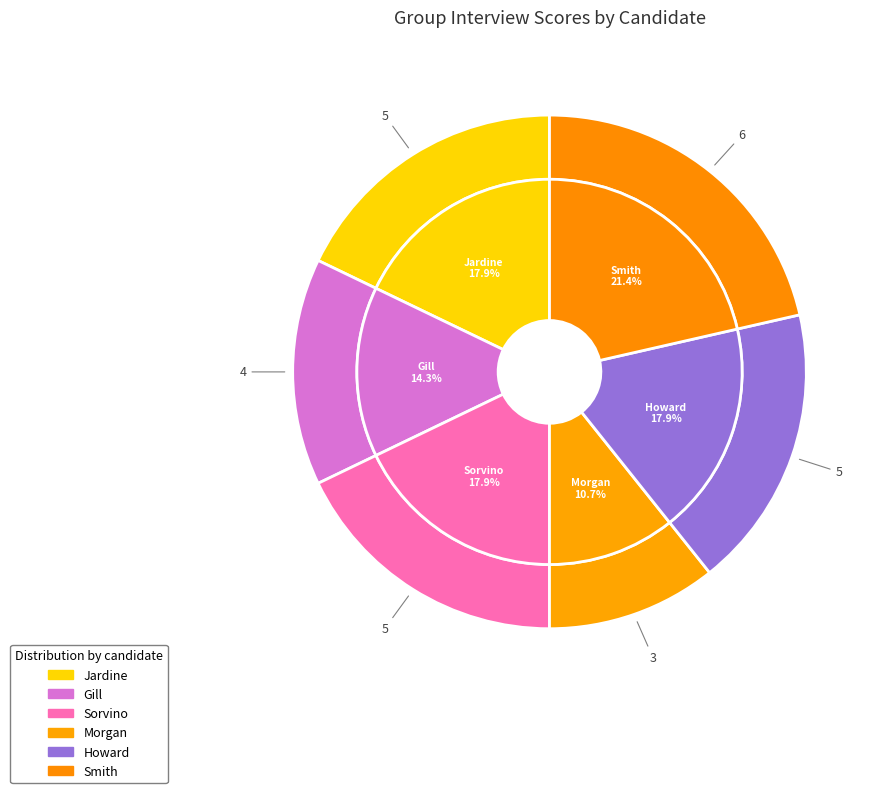

Is the sum of Sorvino and Howard greater than half?

No